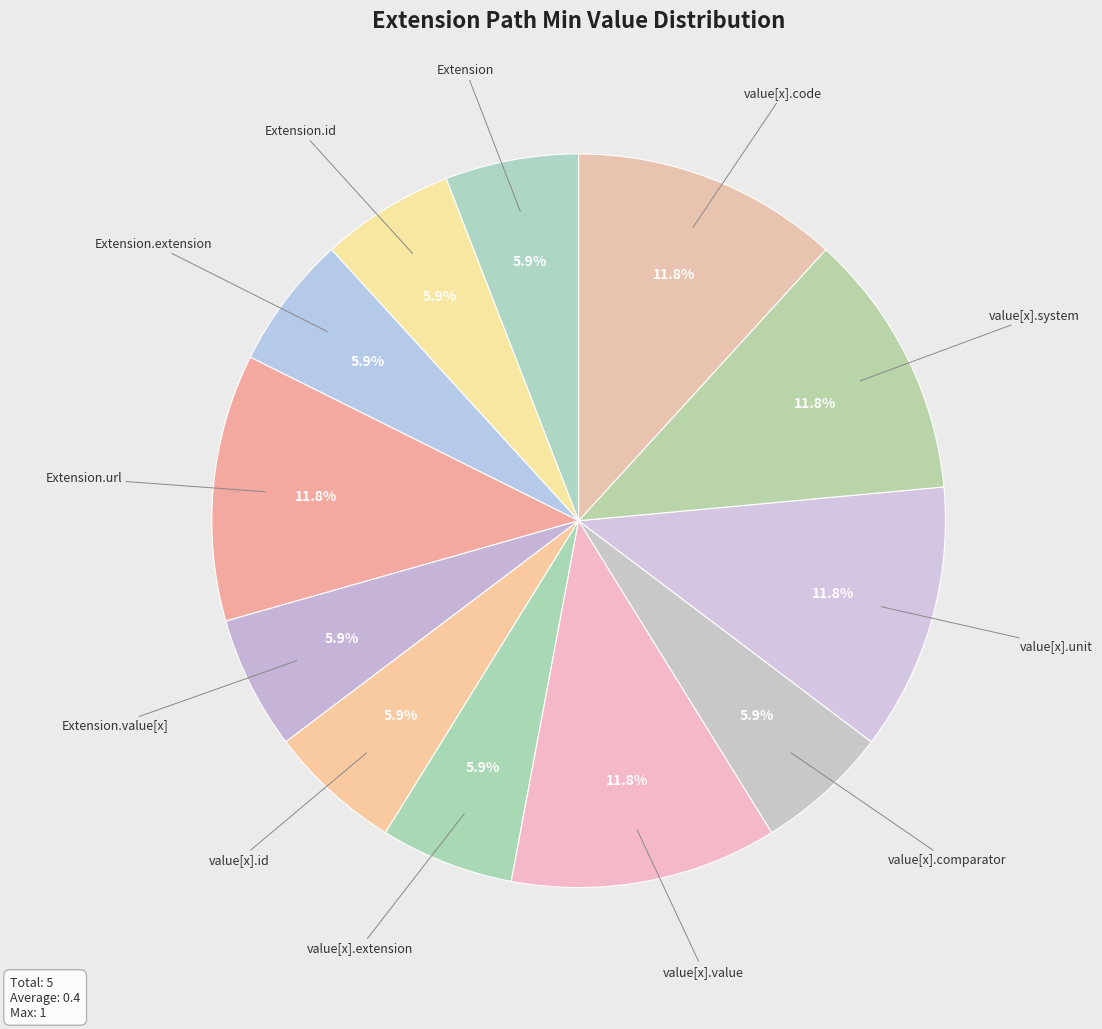

How many slices are in this pie chart?

12